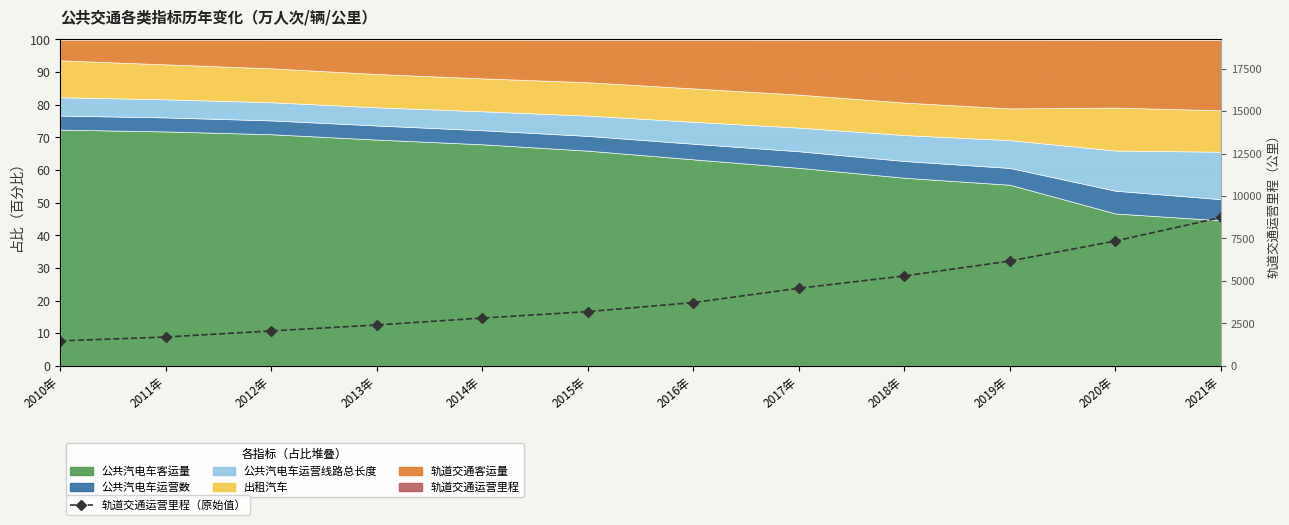

What is the label of the 12th point from the right?

2010年